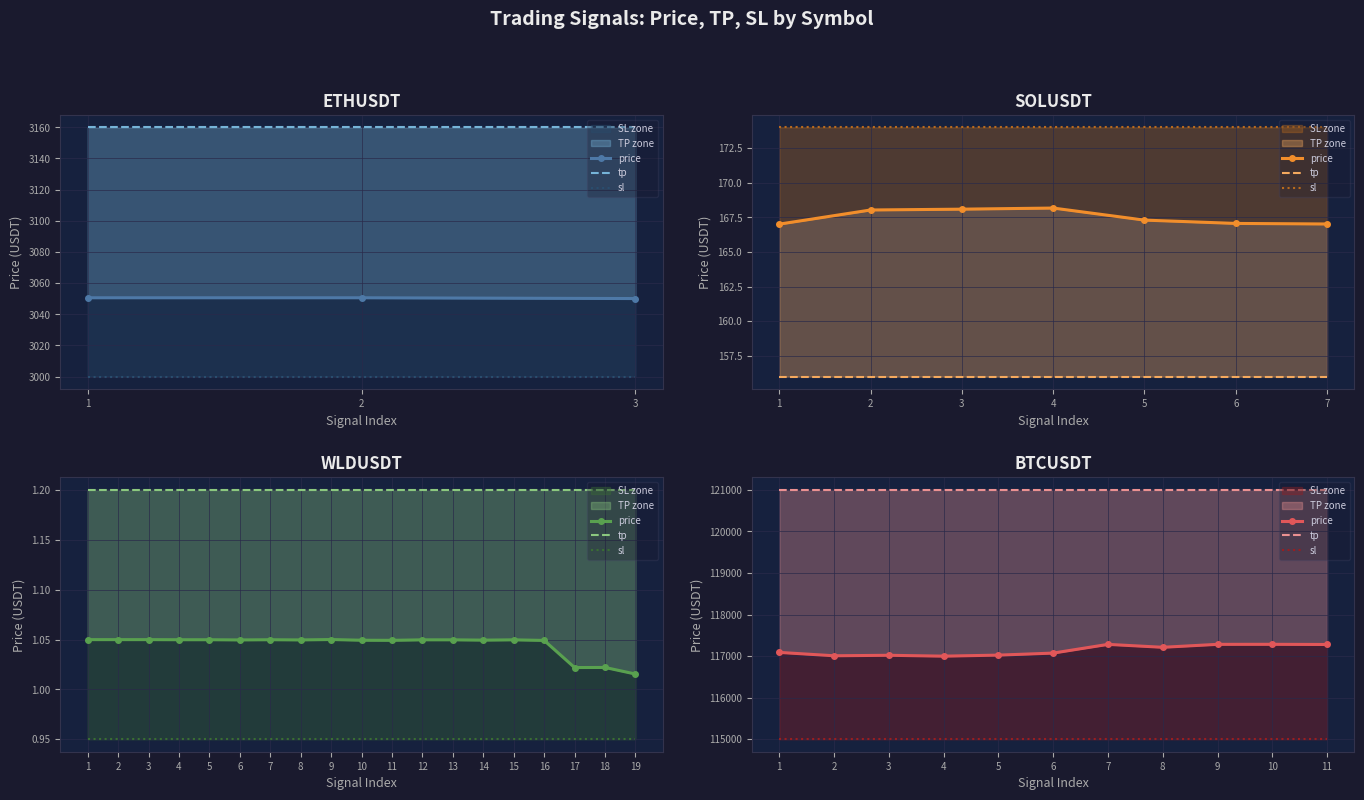

At which category does the chart reach its minimum across all series?

1